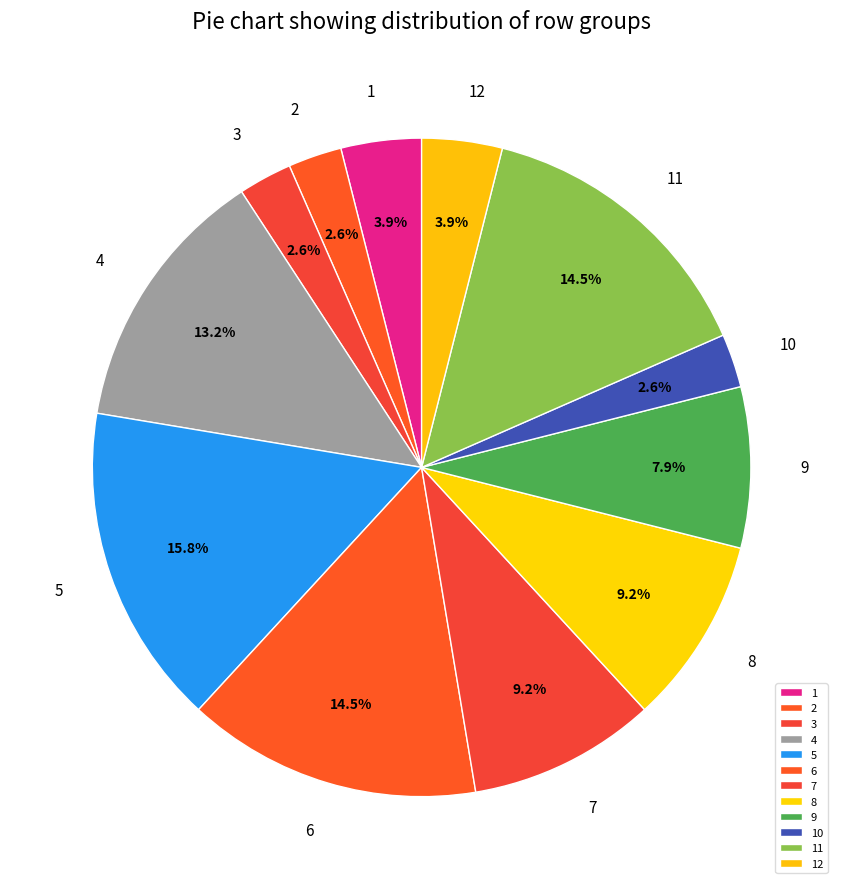

Does 12 account for over 50% of the chart?

No